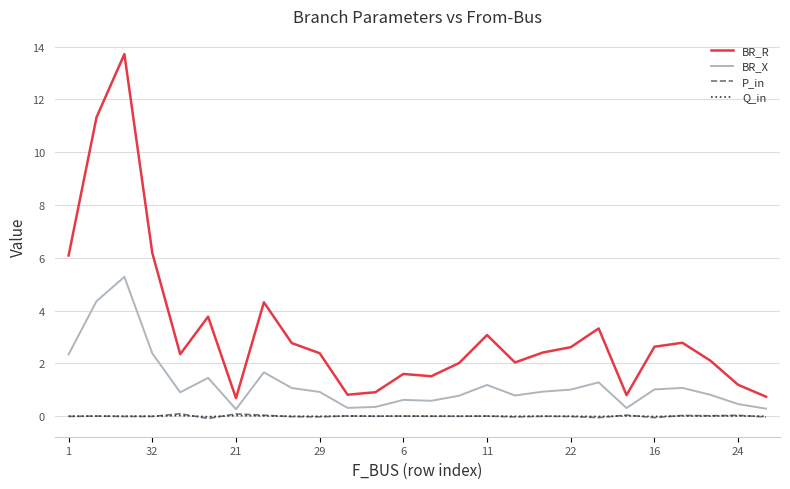

Which series has the largest total across all categories?

BR_R